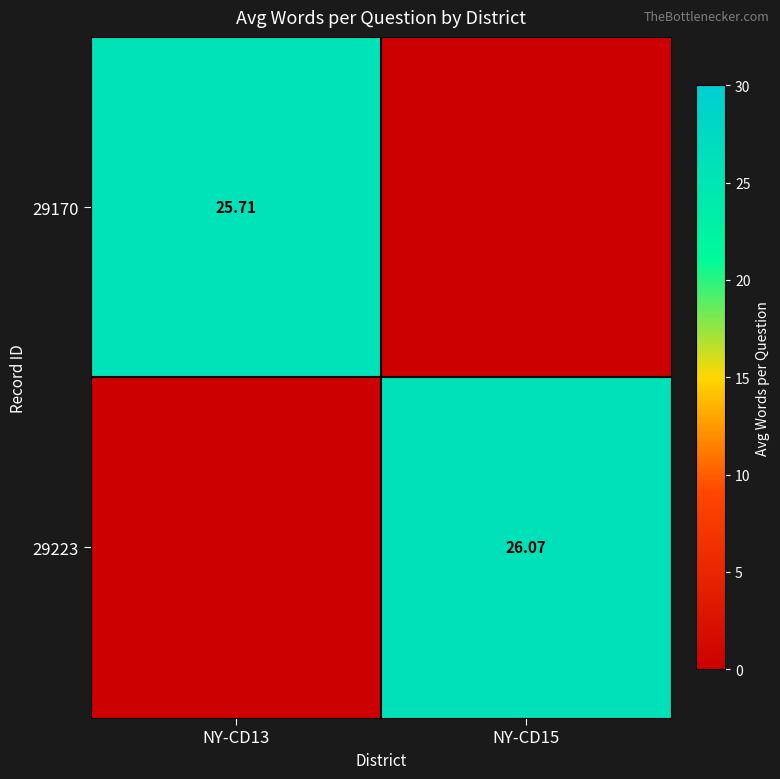

At which label does 29170 reach its peak?

NY-CD13